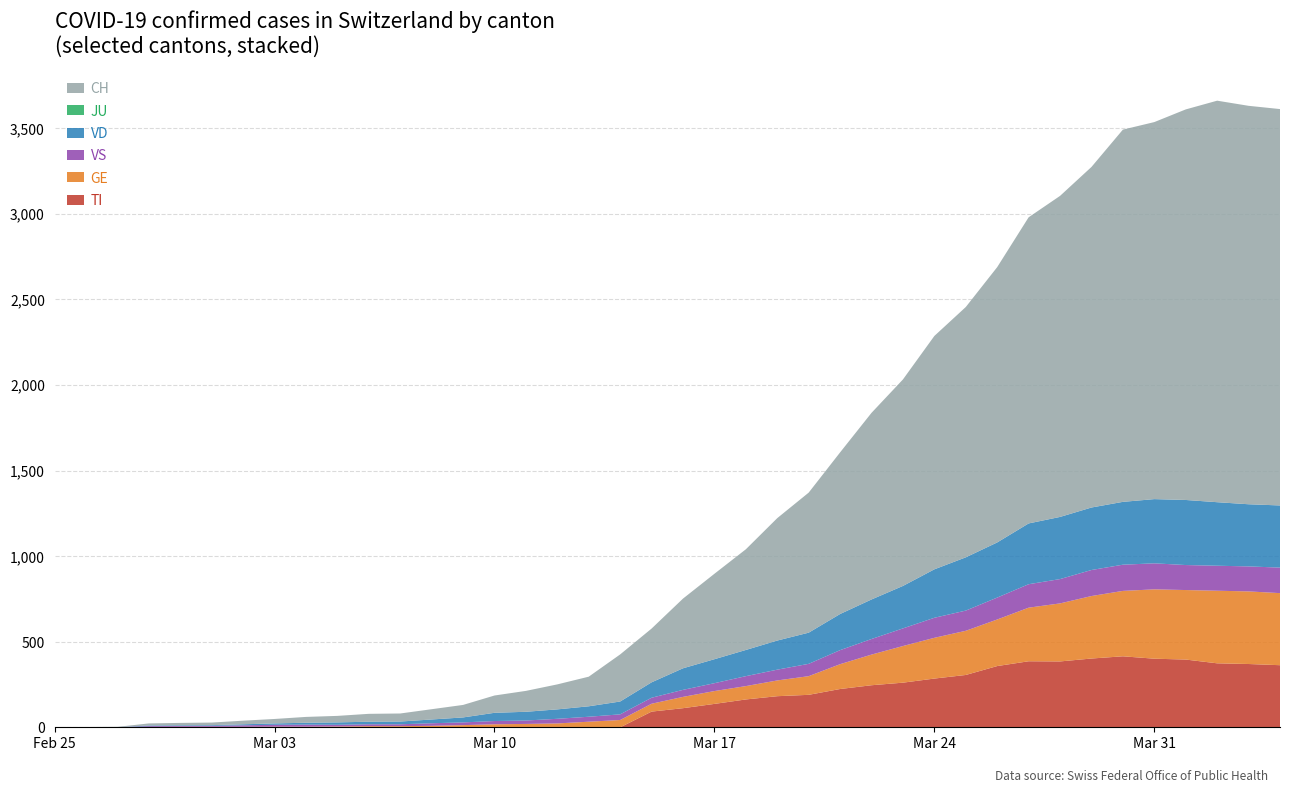

Reading left to right, what are all the values shown in this chart?

TI: 2020-02-25=0	2020-02-26=0	2020-02-27=0	2020-02-28=0	2020-02-29=0	2020-03-01=0	2020-03-02=0	2020-03-03=0	2020-03-04=0	2020-03-05=0	2020-03-06=0	2020-03-07=0	2020-03-08=0	2020-03-09=0	2020-03-10=0	2020-03-11=0	2020-03-12=0	2020-03-13=0	2020-03-14=0	2020-03-15=92	2020-03-16=112	2020-03-17=137	2020-03-18=163	2020-03-19=182	2020-03-20=190	2020-03-21=224	2020-03-22=246	2020-03-23=261	2020-03-24=285	2020-03-25=306	2020-03-26=358	2020-03-27=386	2020-03-28=385	2020-03-29=402	2020-03-30=415	2020-03-31=401	2020-04-01=396	2020-04-02=374	2020-04-03=370	2020-04-04=363
GE: 2020-02-25=0	2020-02-26=1	2020-02-27=1	2020-02-28=2	2020-02-29=3	2020-03-01=3	2020-03-02=3	2020-03-03=4	2020-03-04=4	2020-03-05=5	2020-03-06=7	2020-03-07=7	2020-03-08=9	2020-03-09=13	2020-03-10=18	2020-03-11=20	2020-03-12=23	2020-03-13=33	2020-03-14=43	2020-03-15=46	2020-03-16=66	2020-03-17=75	2020-03-18=78	2020-03-19=92	2020-03-20=109	2020-03-21=145	2020-03-22=179	2020-03-23=214	2020-03-24=238	2020-03-25=258	2020-03-26=272	2020-03-27=313	2020-03-28=339	2020-03-29=365	2020-03-30=382	2020-03-31=405	2020-04-01=406	2020-04-02=424	2020-04-03=424	2020-04-04=421
JU: 2020-02-25=0	2020-02-26=0	2020-02-27=0	2020-02-28=0	2020-02-29=0	2020-03-01=0	2020-03-02=0	2020-03-03=0	2020-03-04=0	2020-03-05=0	2020-03-06=0	2020-03-07=0	2020-03-08=0	2020-03-09=0	2020-03-10=0	2020-03-11=0	2020-03-12=0	2020-03-13=0	2020-03-14=0	2020-03-15=0	2020-03-16=0	2020-03-17=0	2020-03-18=0	2020-03-19=0	2020-03-20=0	2020-03-21=0	2020-03-22=0	2020-03-23=0	2020-03-24=0	2020-03-25=0	2020-03-26=0	2020-03-27=0	2020-03-28=0	2020-03-29=0	2020-03-30=0	2020-03-31=0	2020-04-01=0	2020-04-02=0	2020-04-03=0	2020-04-04=0
VS: 2020-02-25=0	2020-02-26=0	2020-02-27=0	2020-02-28=5	2020-02-29=5	2020-03-01=6	2020-03-02=9	2020-03-03=11	2020-03-04=12	2020-03-05=10	2020-03-06=11	2020-03-07=11	2020-03-08=15	2020-03-09=16	2020-03-10=19	2020-03-11=20	2020-03-12=27	2020-03-13=29	2020-03-14=33	2020-03-15=35	2020-03-16=41	2020-03-17=46	2020-03-18=58	2020-03-19=63	2020-03-20=72	2020-03-21=82	2020-03-22=91	2020-03-23=103	2020-03-24=117	2020-03-25=118	2020-03-26=128	2020-03-27=137	2020-03-28=142	2020-03-29=152	2020-03-30=153	2020-03-31=152	2020-04-01=146	2020-04-02=146	2020-04-03=146	2020-04-04=149
VD: 2020-02-25=0	2020-02-26=0	2020-02-27=0	2020-02-28=4	2020-02-29=4	2020-03-01=4	2020-03-02=6	2020-03-03=8	2020-03-04=11	2020-03-05=14	2020-03-06=15	2020-03-07=16	2020-03-08=22	2020-03-09=29	2020-03-10=48	2020-03-11=51	2020-03-12=55	2020-03-13=61	2020-03-14=75	2020-03-15=90	2020-03-16=126	2020-03-17=140	2020-03-18=153	2020-03-19=170	2020-03-20=182	2020-03-21=211	2020-03-22=231	2020-03-23=248	2020-03-24=283	2020-03-25=311	2020-03-26=322	2020-03-27=355	2020-03-28=363	2020-03-29=365	2020-03-30=367	2020-03-31=375	2020-04-01=380	2020-04-02=371	2020-04-03=363	2020-04-04=363
CH: 2020-02-25=0	2020-02-26=1	2020-02-27=2	2020-02-28=12	2020-02-29=14	2020-03-01=15	2020-03-02=21	2020-03-03=26	2020-03-04=34	2020-03-05=38	2020-03-06=46	2020-03-07=47	2020-03-08=60	2020-03-09=73	2020-03-10=101	2020-03-11=122	2020-03-12=146	2020-03-13=173	2020-03-14=275	2020-03-15=314	2020-03-16=407	2020-03-17=499	2020-03-18=588	2020-03-19=715	2020-03-20=818	2020-03-21=944	2020-03-22=1090	2020-03-23=1206	2020-03-24=1363	2020-03-25=1462	2020-03-26=1608	2020-03-27=1788	2020-03-28=1875	2020-03-29=1989	2020-03-30=2174	2020-03-31=2202	2020-04-01=2281	2020-04-02=2345	2020-04-03=2327	2020-04-04=2315